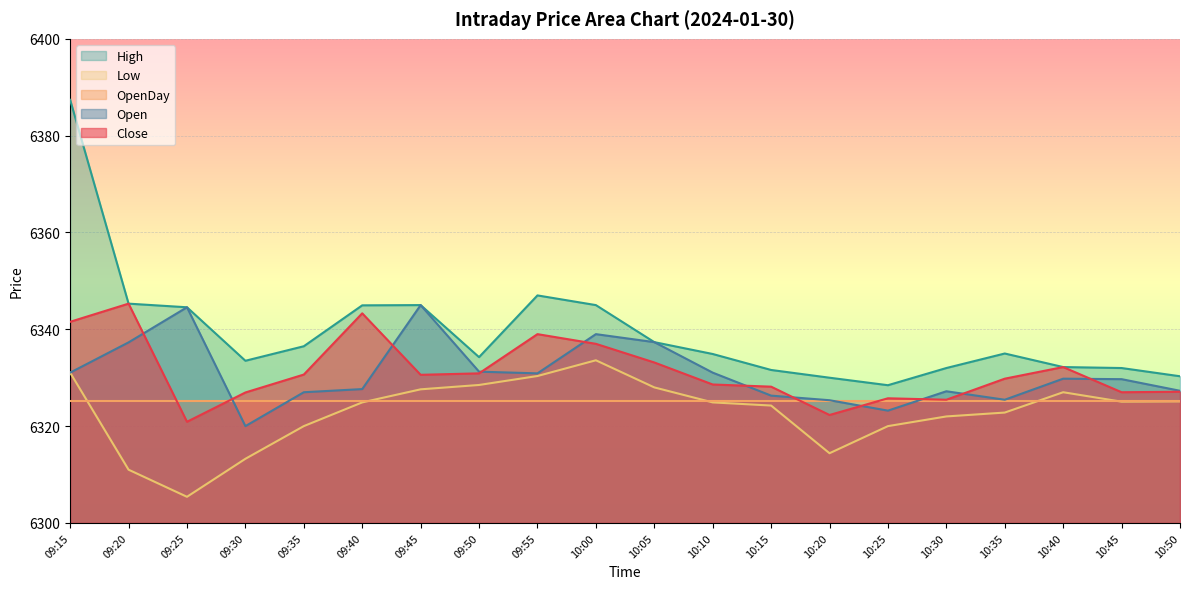

Does the chart display data point markers on the line(s)?

No